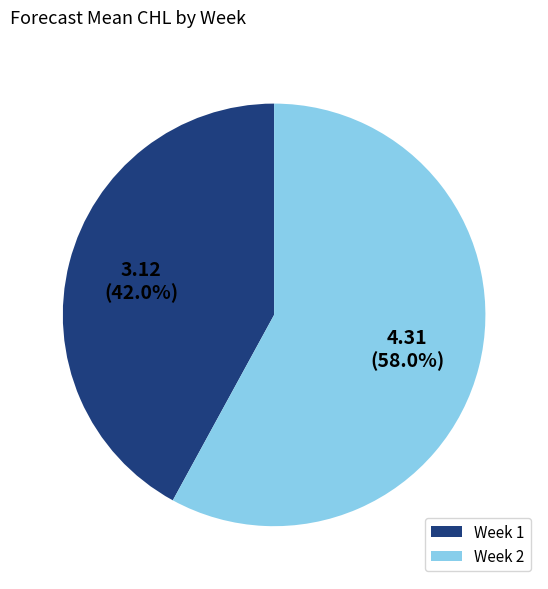

What is the ratio of the value at Week 2 to the value at Week 1?

1.4